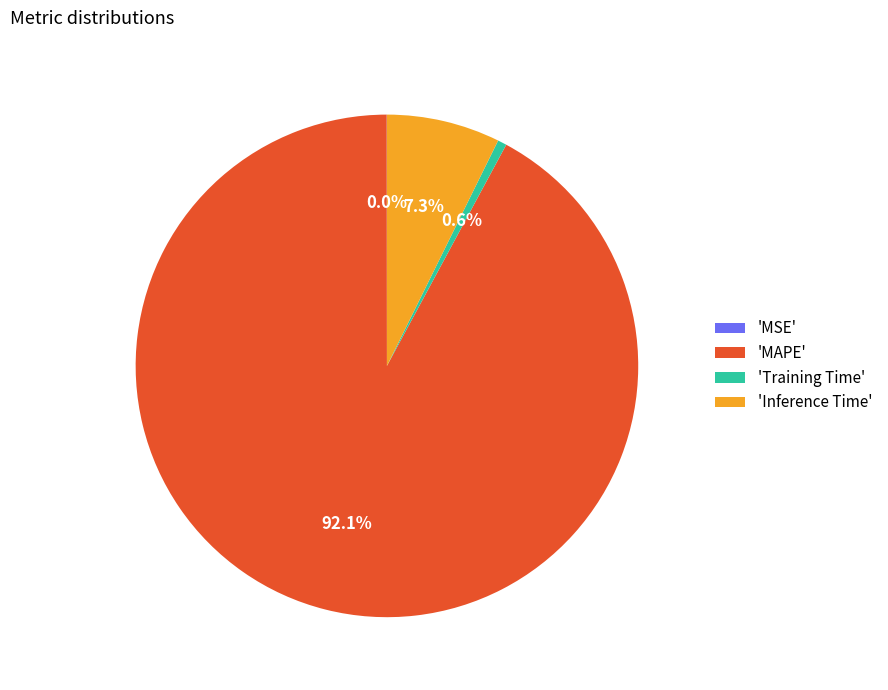

Which has a higher value, 'Training Time' or 'MAPE'?

'MAPE'